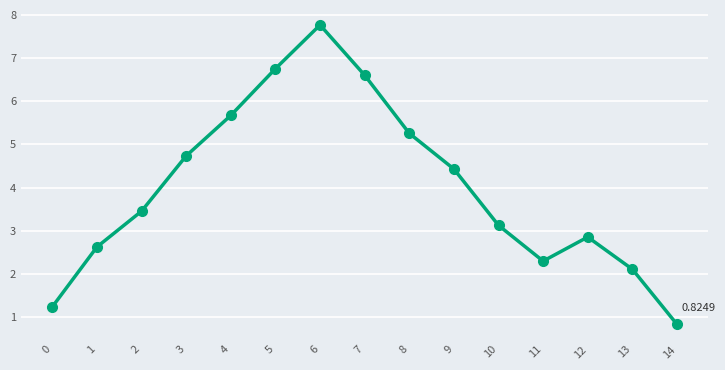

List the labels in order of value, smallest first.

14, 0, 13, 11, 1, 12, 10, 2, 9, 3, 8, 4, 7, 5, 6